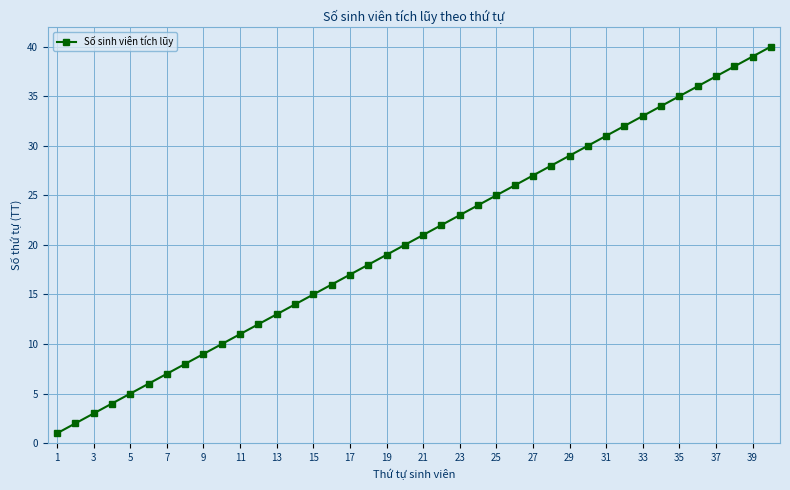

What is the sum of all values?

820